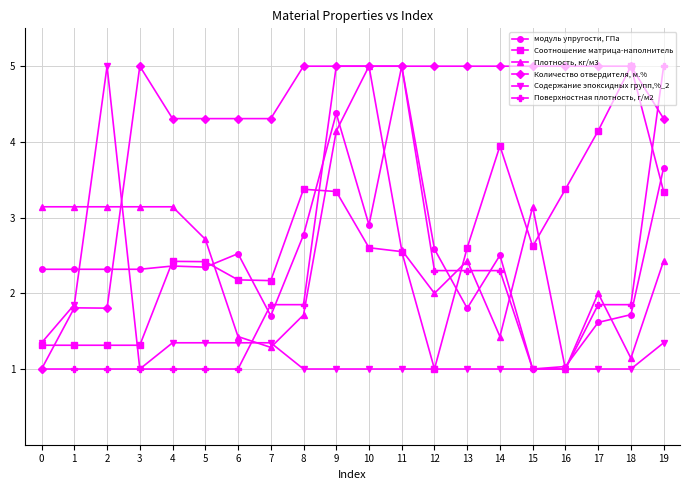

What is the value of the Плотность, кг/м3 point at the 1st from the left?

3.1